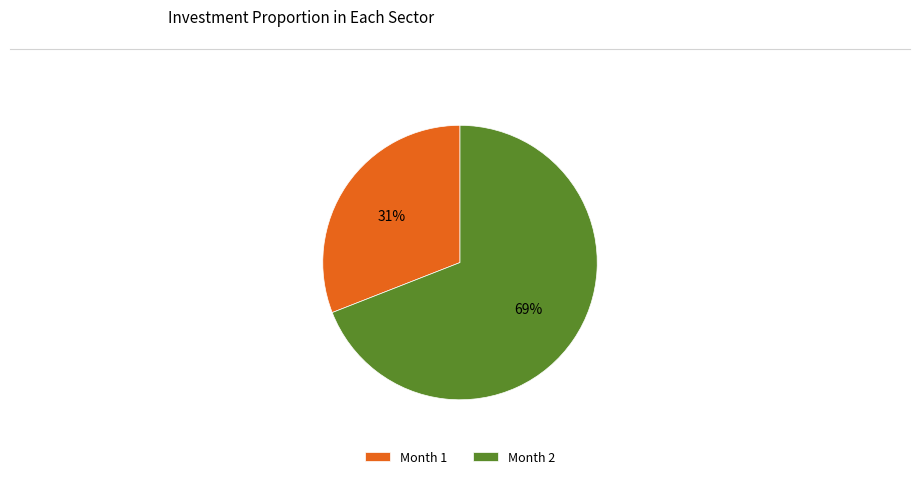

Combined, do Month 2 and Month 1 account for over 50%?

Yes